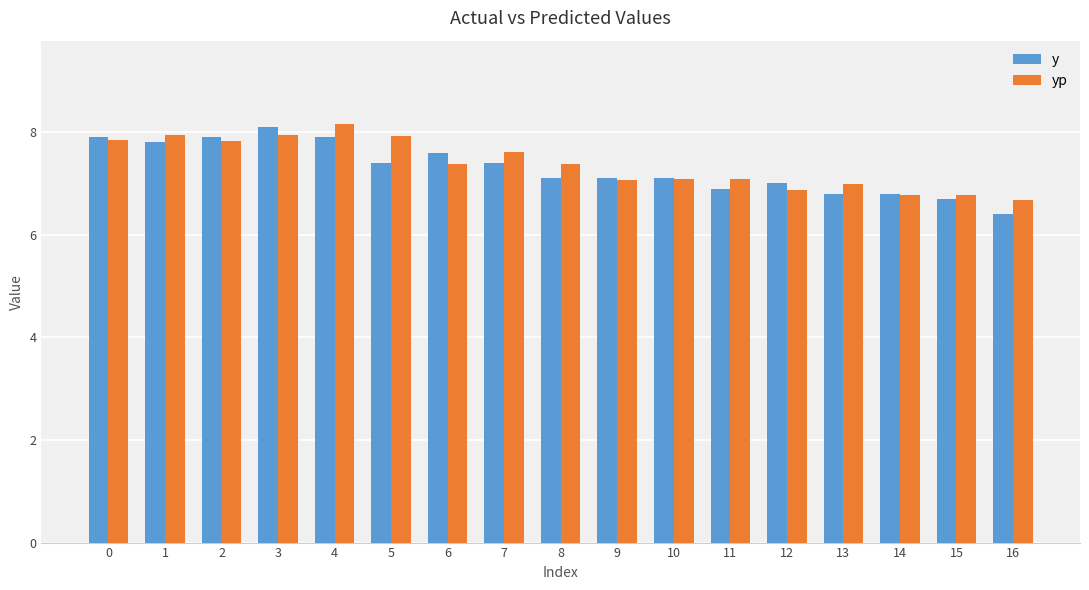

What is the difference between the yp values at 6 and 0?

0.5